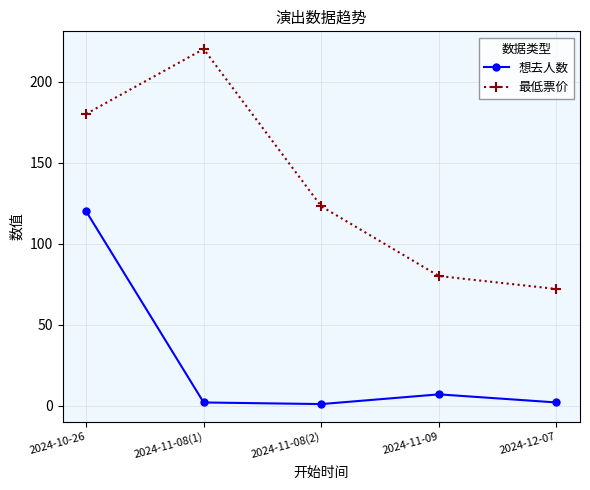

Reading left to right, list all the values displayed in this chart.

想去人数: 2024-10-26=120	2024-11-08(1)=2	2024-11-08(2)=1	2024-11-09=7	2024-12-07=2
最低票价: 2024-10-26=180	2024-11-08(1)=220	2024-11-08(2)=123	2024-11-09=80	2024-12-07=72